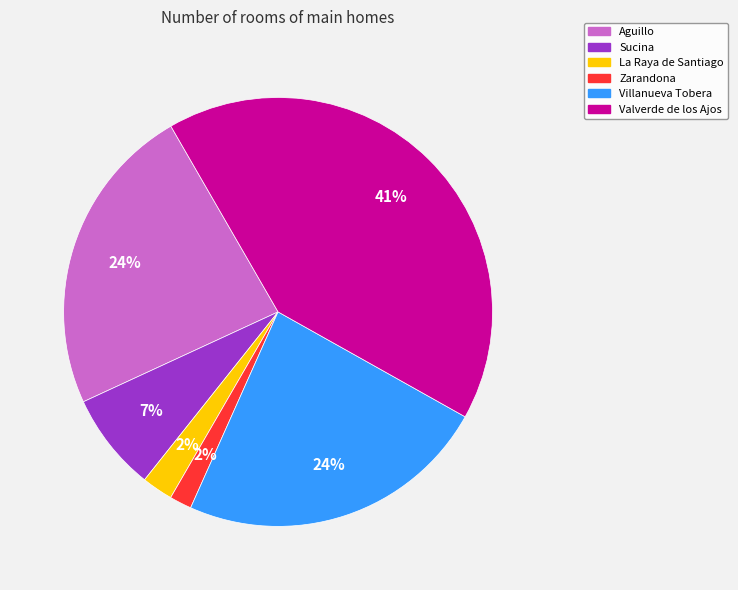

Is Villanueva Tobera the majority of the pie?

No